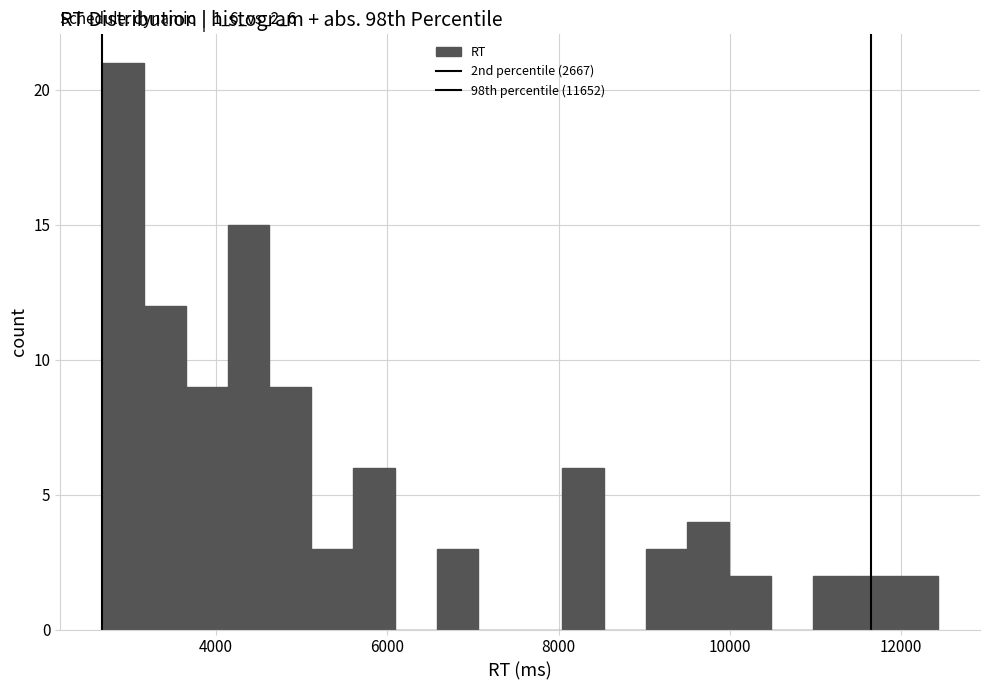

Around what value on the x-axis is the tallest bar? Give the approximate position of its centre, as read against the axis.

3000